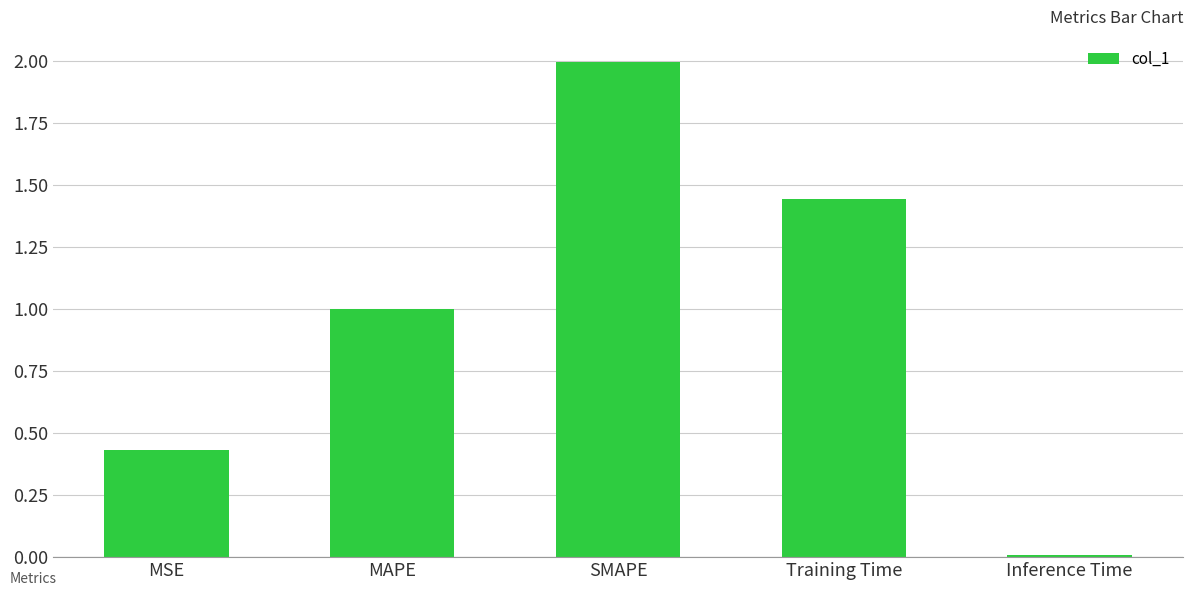

At which category does the chart reach its minimum across all series?

Inference Time